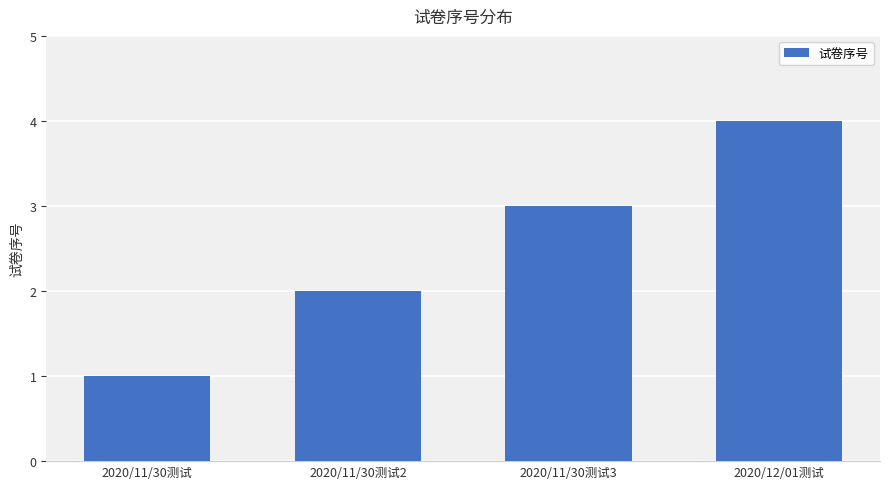

Rank the categories by value from highest to lowest.

2020/12/01测试, 2020/11/30测试3, 2020/11/30测试2, 2020/11/30测试